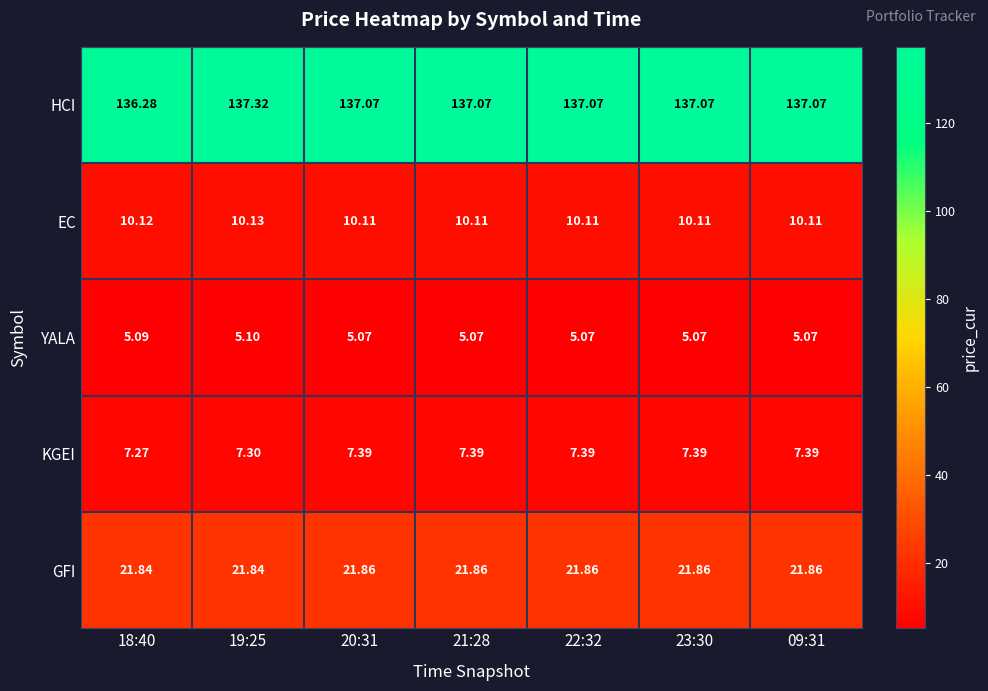

Which series has the largest total across all categories?

HCI